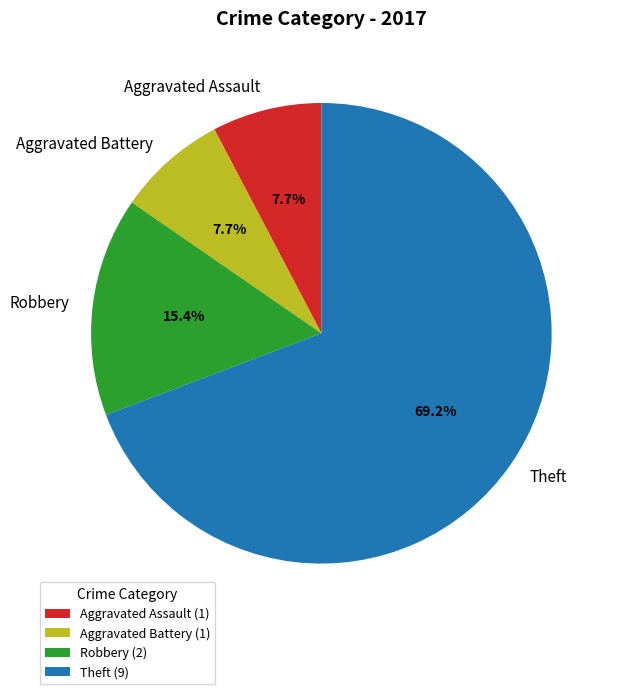

Is it true that Aggravated Assault is 8% of the pie?

True